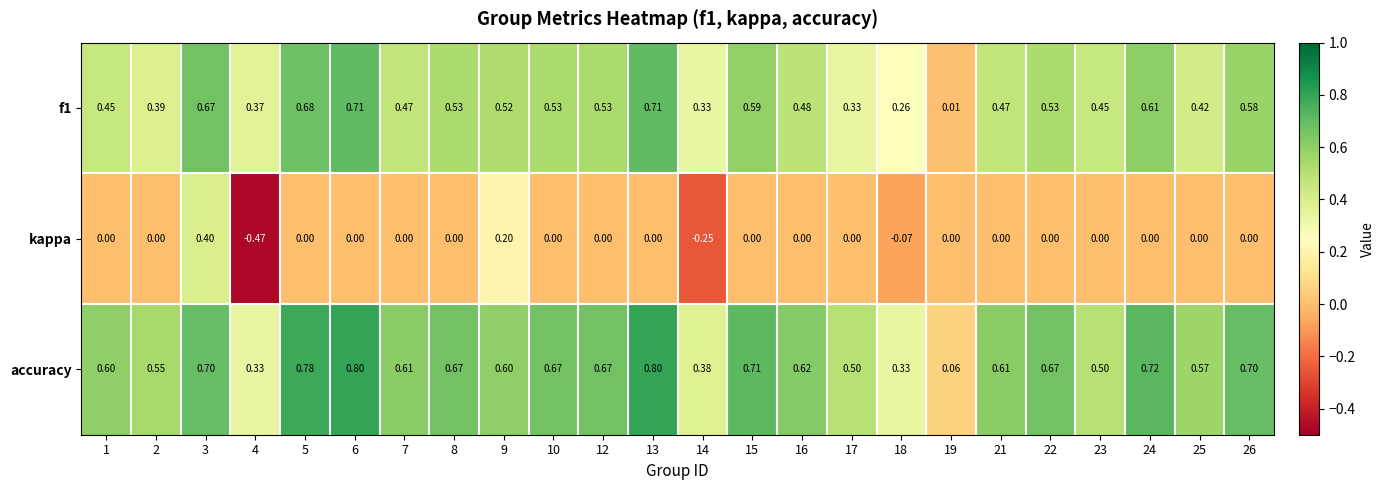

Which series has the widest spread of values?

kappa